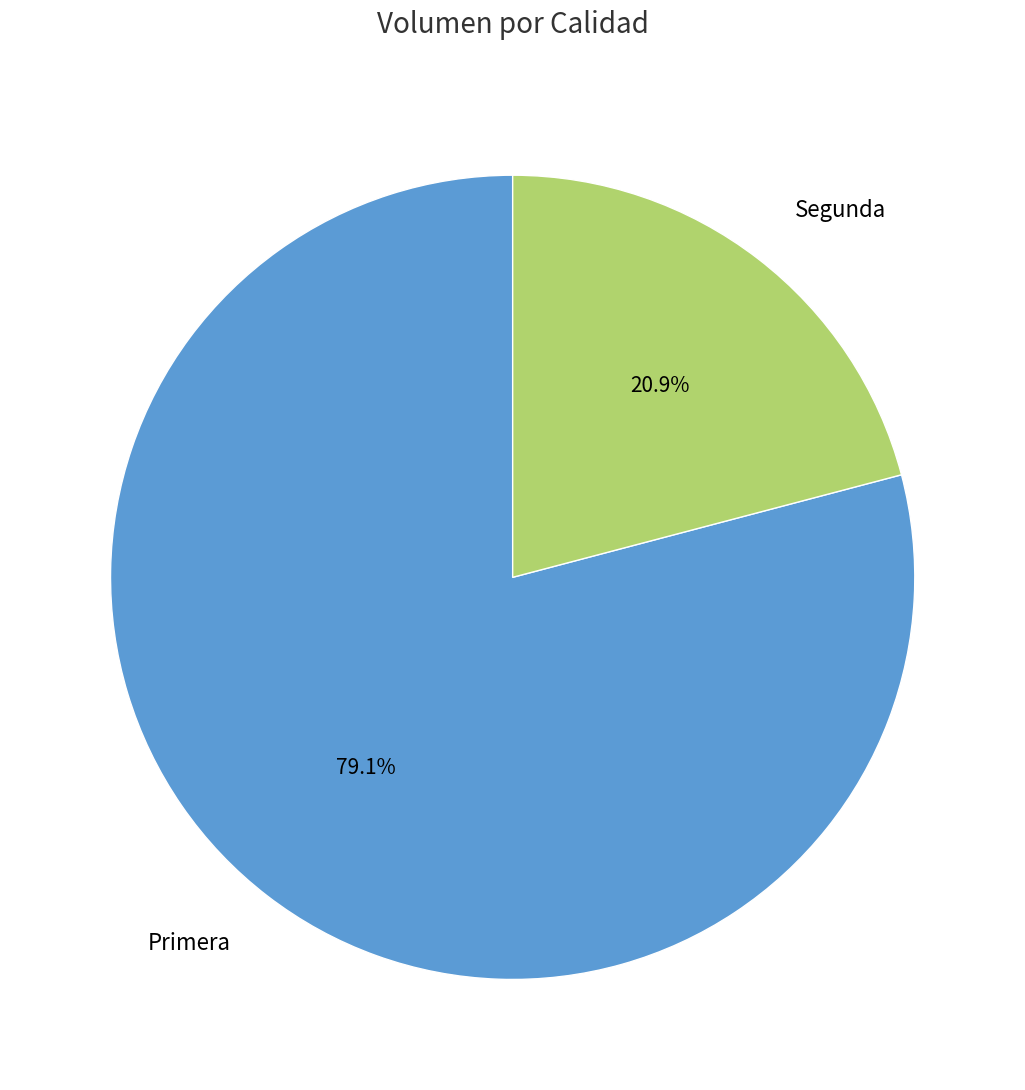

Which category accounts for the majority?

Primera